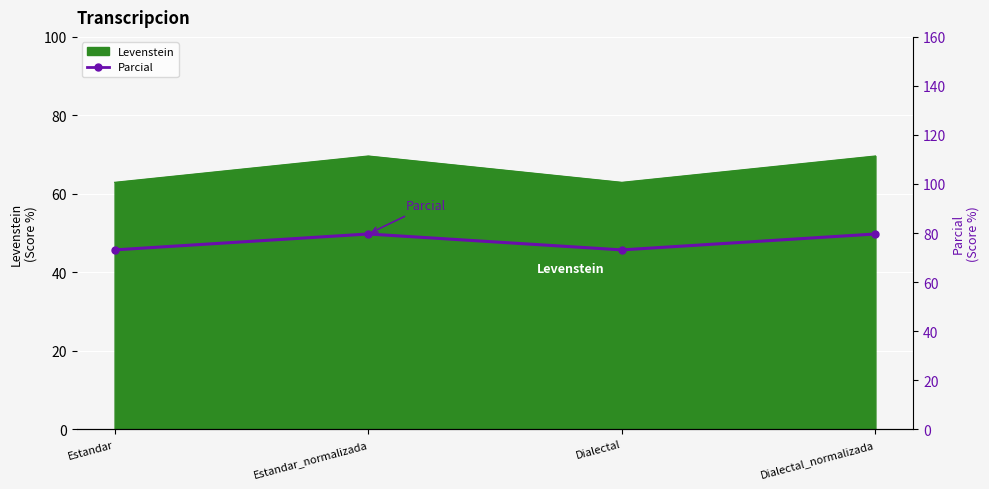

What is the label of the 1st point from the left?

Estandar